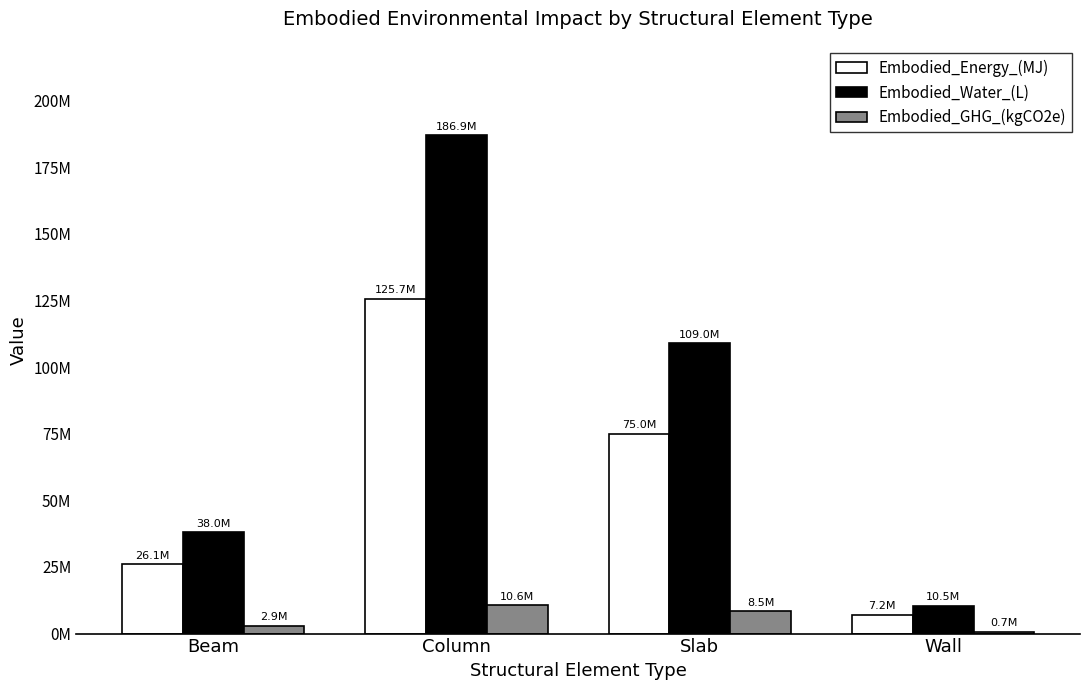

Reading right to left, transcribe all the data shown in this chart.

Embodied_Energy_(MJ): 7154808.8	74989804.3	125715615.6	26114839.7
Embodied_Water_(L): 10499996.0	109031283.7	186947119.1	38009161.6
Embodied_GHG_(kgCO2e): 725503.2	8506044.0	10576597.8	2927207.0